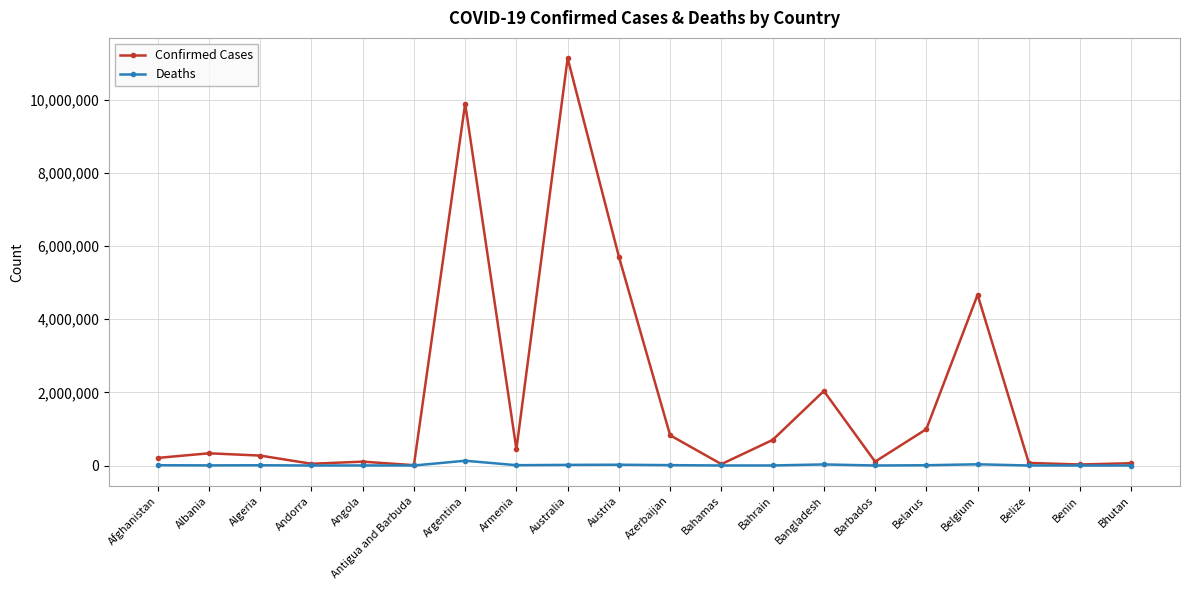

What is the average value of the Confirmed Cases series?

1884037